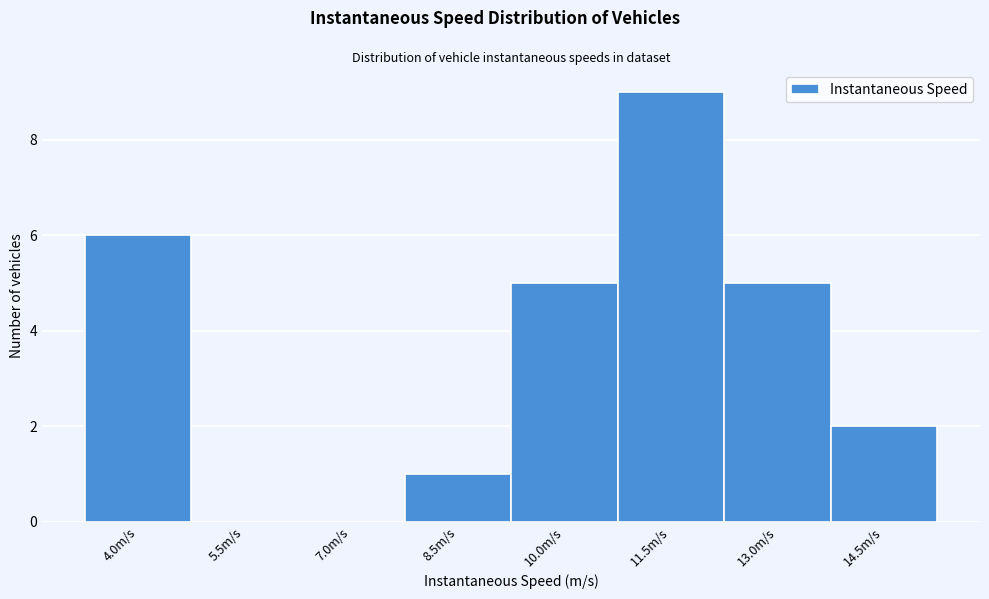

Reading right to left, extract all data points from this chart.

14.5m/s=2	13.0m/s=5	11.5m/s=9	10.0m/s=5	8.5m/s=1	7.0m/s=0	5.5m/s=0	4.0m/s=6